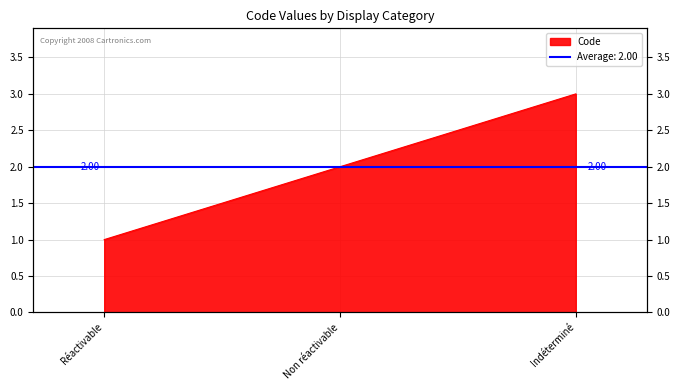

Approximately how many times larger is the value at Réactivable compared to Non réactivable?

0.5